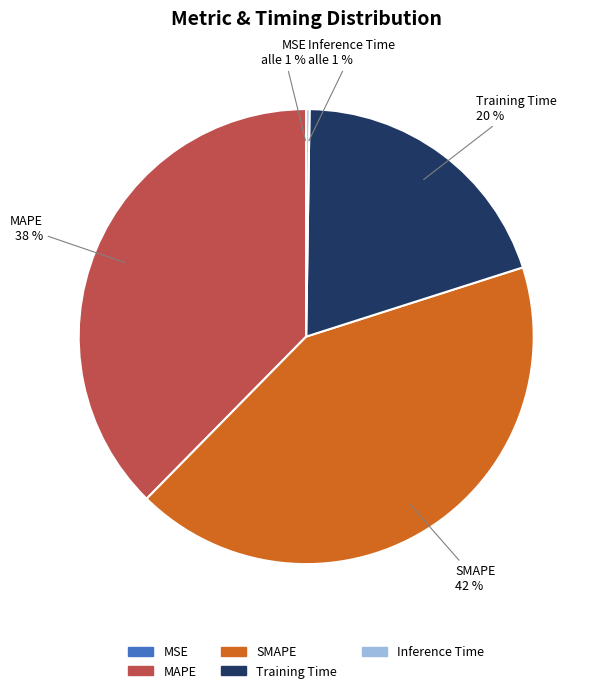

The MSE slice represents 7% of the pie. True or false?

False